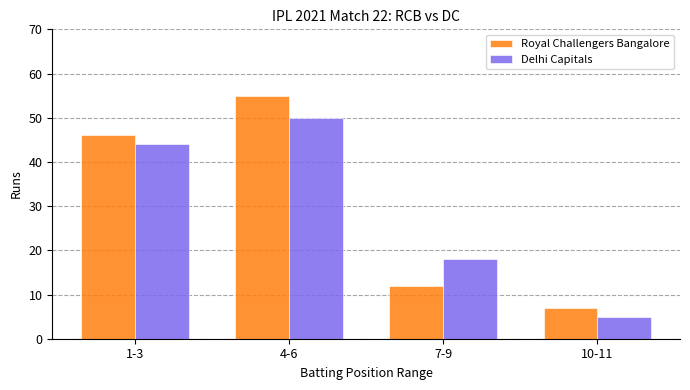

What is the difference between the maximum and second lowest values in the Delhi Capitals series?

32